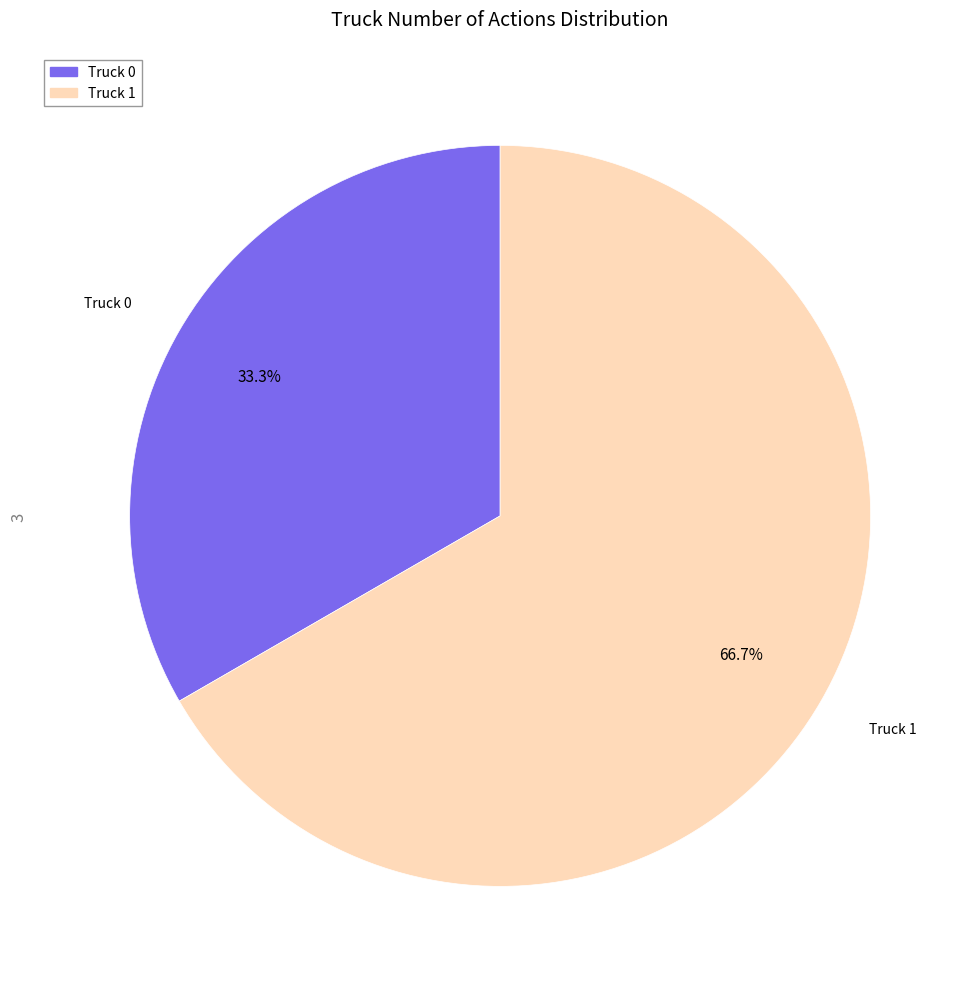

To the nearest percent, what is the combined percentage of Truck 0 and Truck 1?

100%